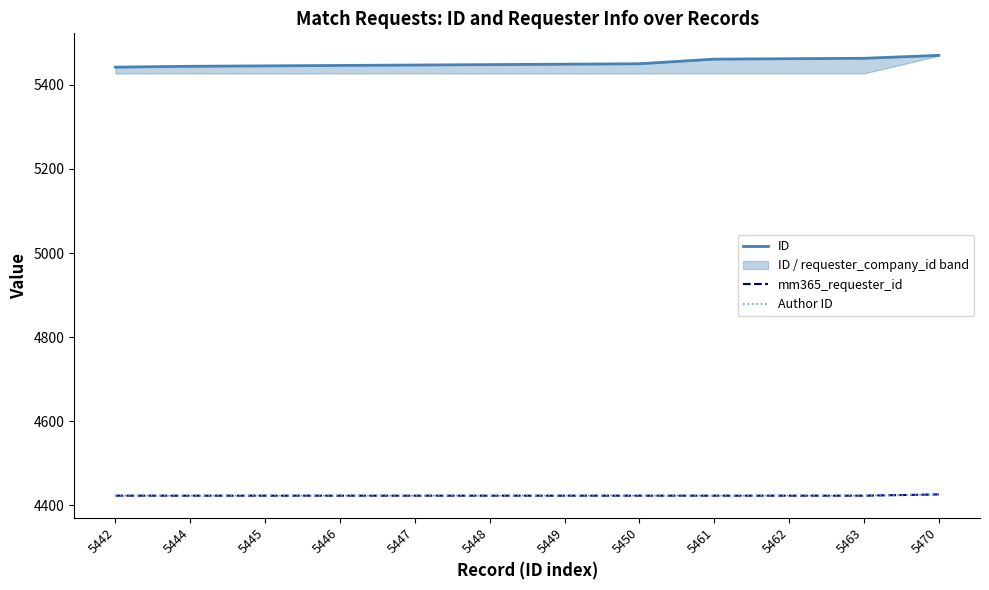

What is the sum of all mm365_requester_id values?

53079